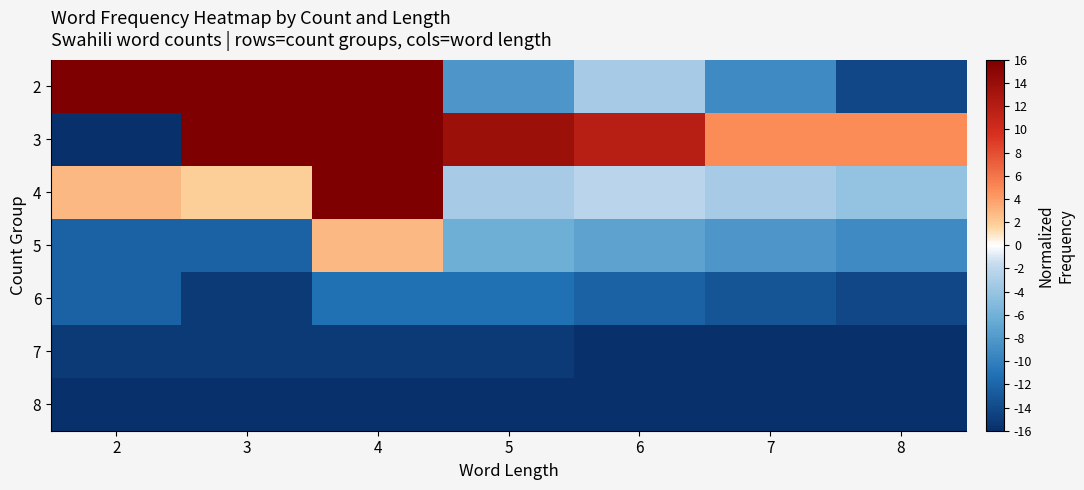

Reading left to right, what are all the values shown in this chart?

2: 2=16.0	3=16.0	4=16.0	5=-8.2	6=-3.2	7=-9.2	8=-14.2
3: 2=-16.0	3=16.0	4=16.0	5=13.8	6=11.8	7=4.8	8=4.8
4: 2=2.8	3=1.8	4=16.0	5=-3.2	6=-2.2	7=-3.2	8=-4.2
5: 2=-12.2	3=-12.2	4=2.8	5=-6.2	6=-7.2	7=-8.2	8=-9.2
6: 2=-12.2	3=-15.2	4=-11.2	5=-11.2	6=-12.2	7=-13.2	8=-14.2
7: 2=-15.2	3=-15.2	4=-15.2	5=-15.2	6=-16.0	7=-16.0	8=-16.0
8: 2=-16.0	3=-16.0	4=-16.0	5=-16.0	6=-16.0	7=-16.0	8=-16.0